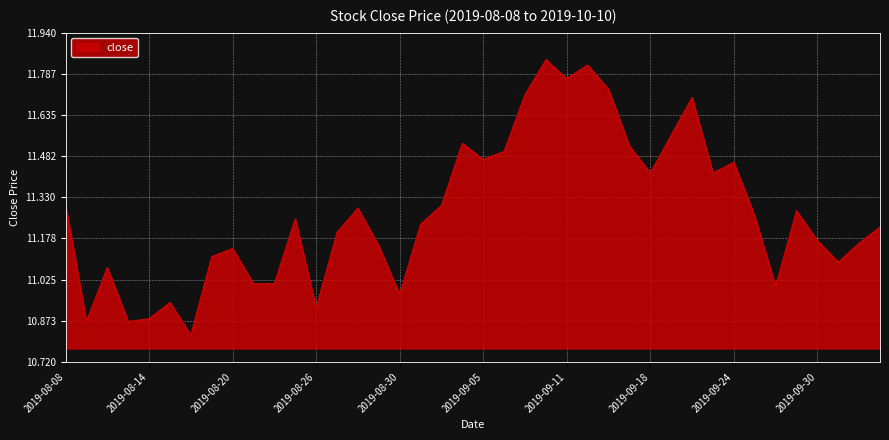

What is the difference between the maximum and minimum values?

1.0